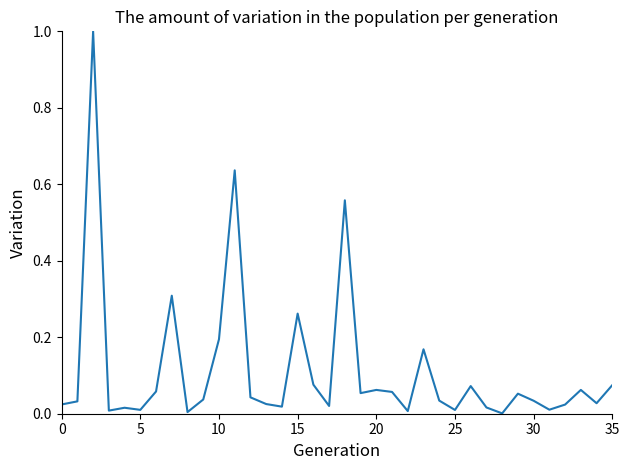

Does the chart have visible grid lines?

No